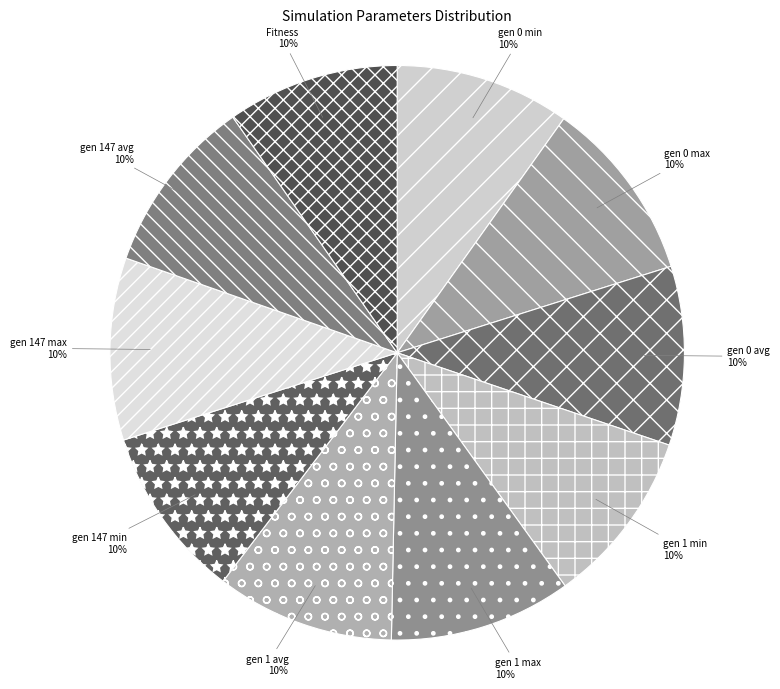

True or false: gen 0 min accounts for 10% of the total.

True